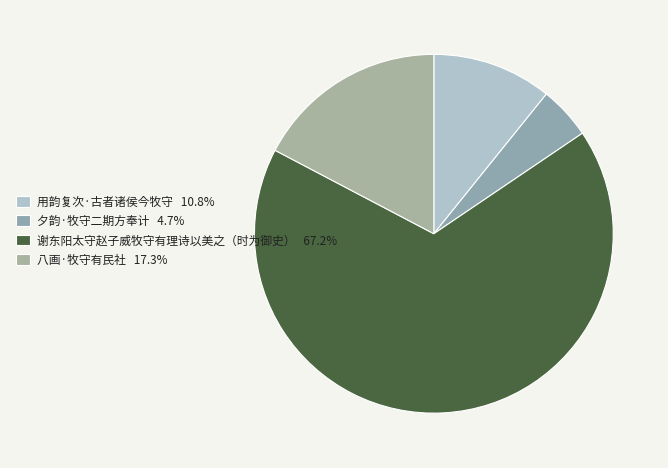

Count the number of slices in the pie.

4